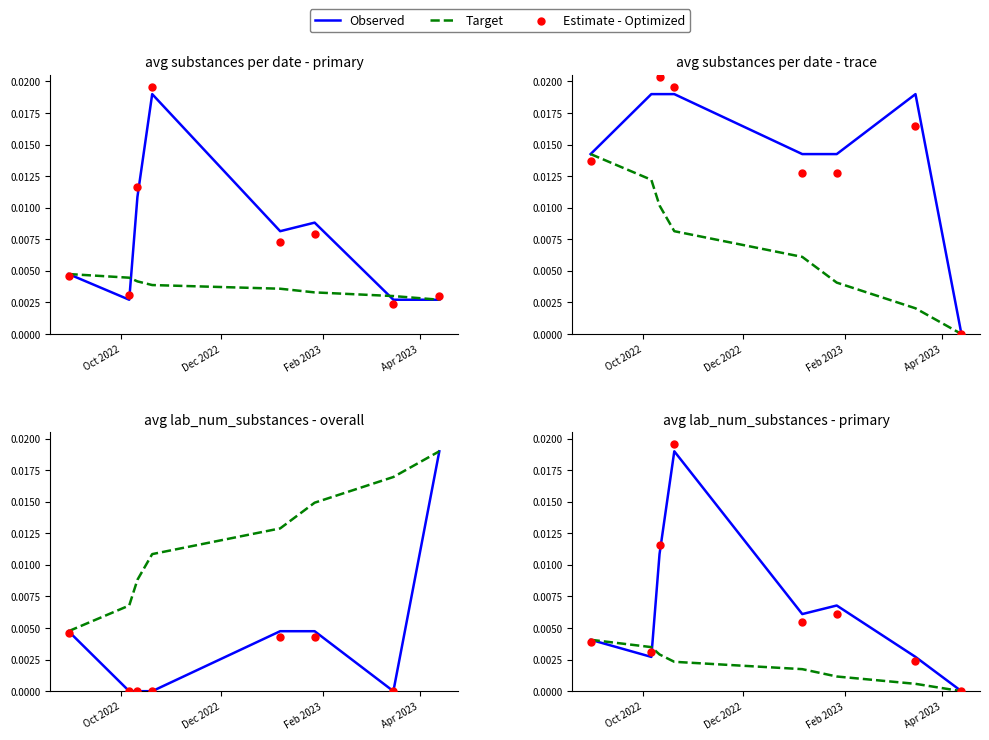

Is the value of Estimate - Optimized at Dec 2022 greater than the value of Target at 5?

Yes